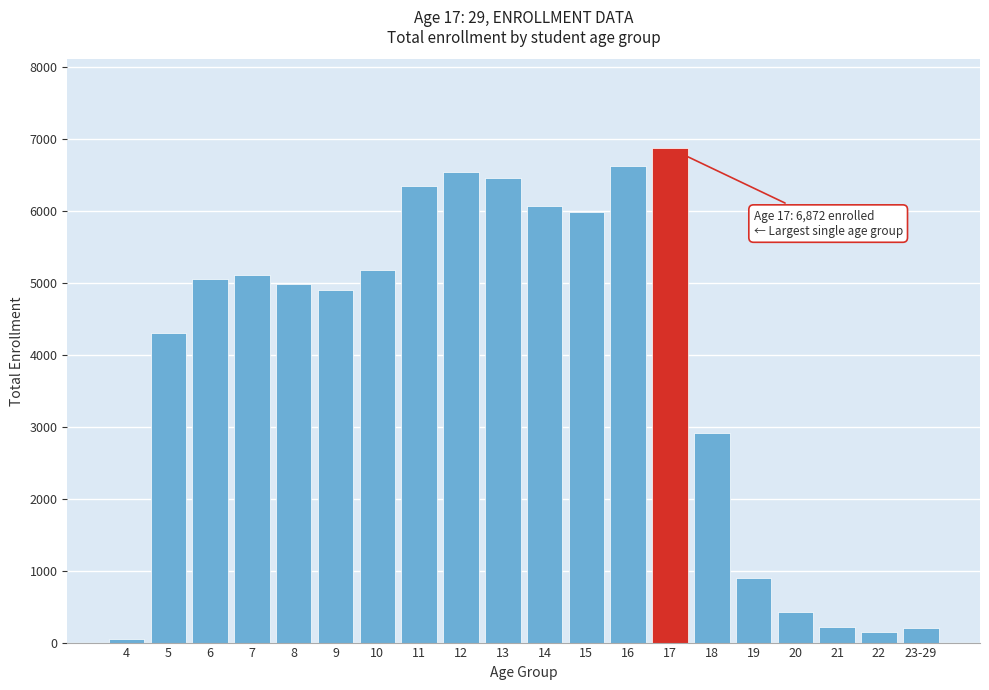

What is the sum of all values?

79311